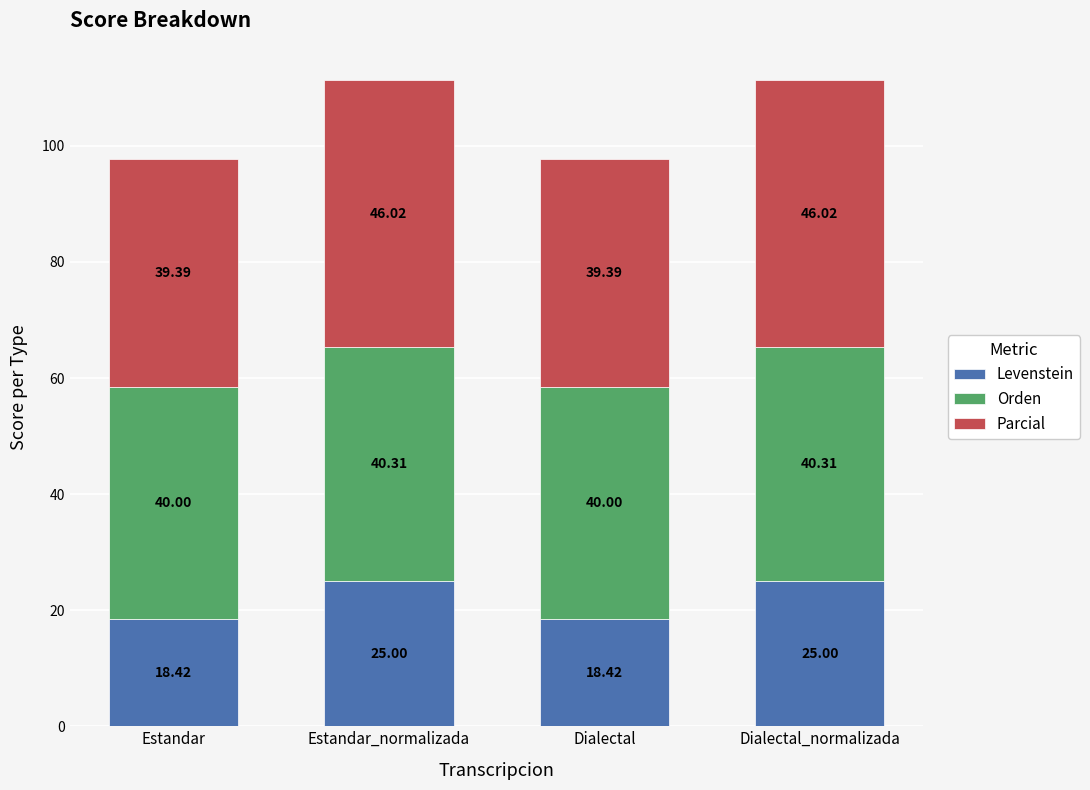

What is the difference between the maximum and second lowest values in the Levenstein series?

6.6